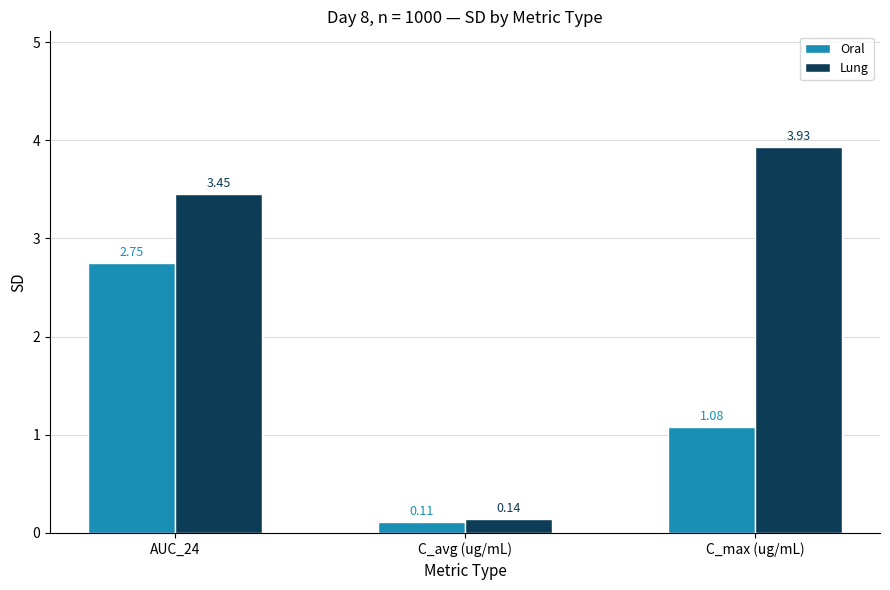

What is the sum of the Oral values at AUC_24 and C_max (ug/mL)?

3.8